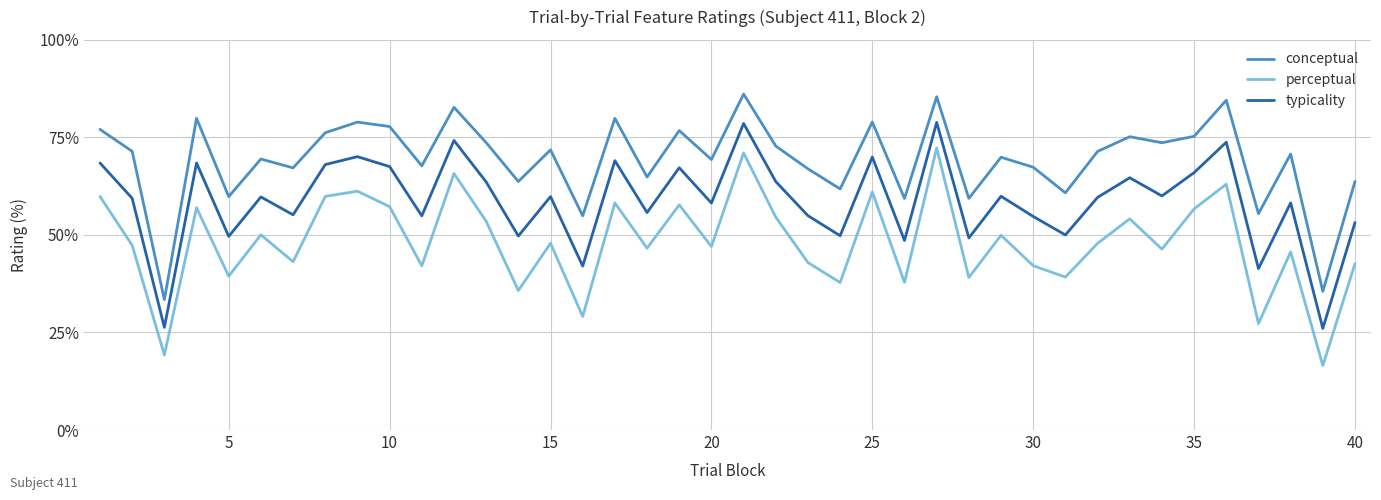

Which series has the largest total across all categories?

conceptual